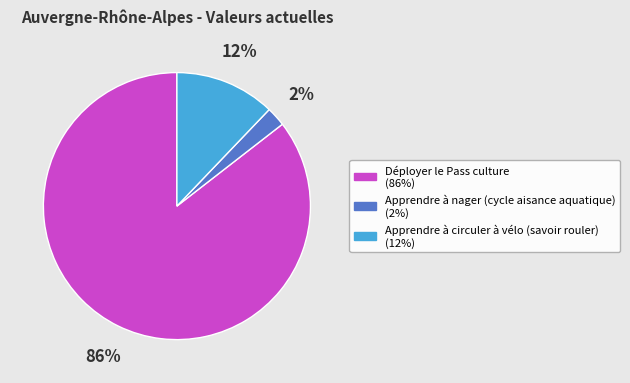

Which category has the smallest portion of the pie?

Apprendre à nager (cycle aisance aquatique)